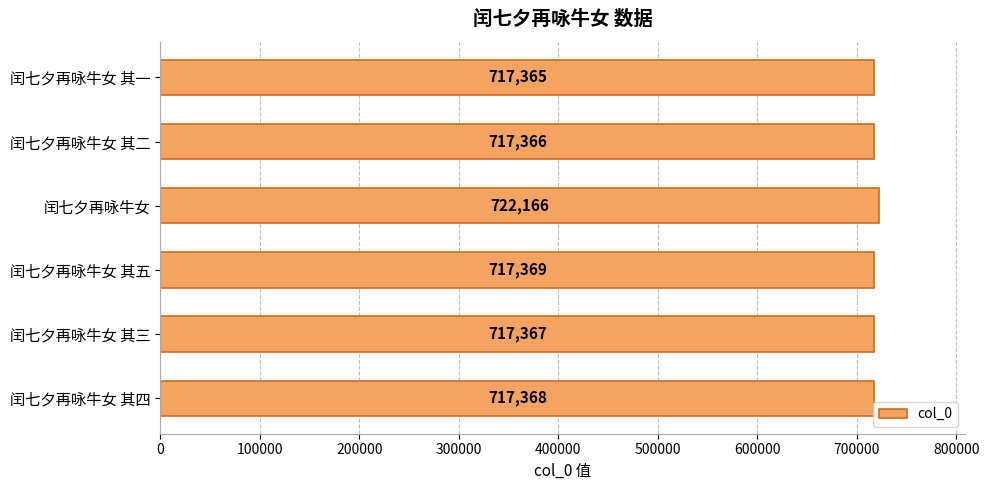

What is the sum of all values?

4309001